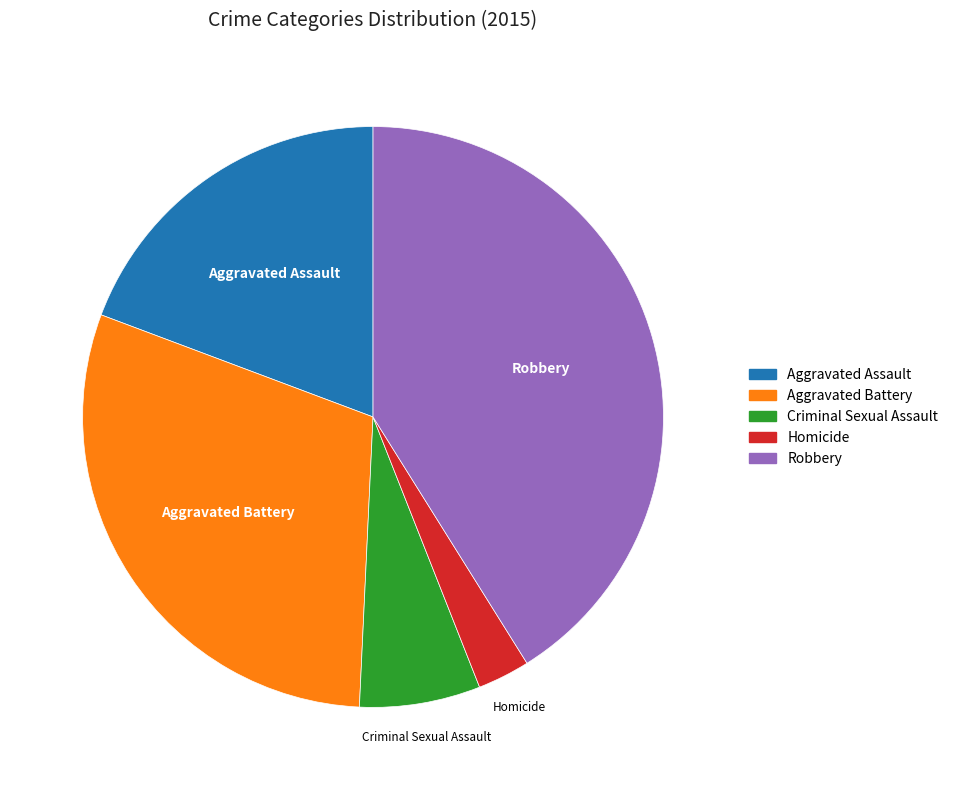

True or false: Aggravated Battery accounts for 20% of the total.

False